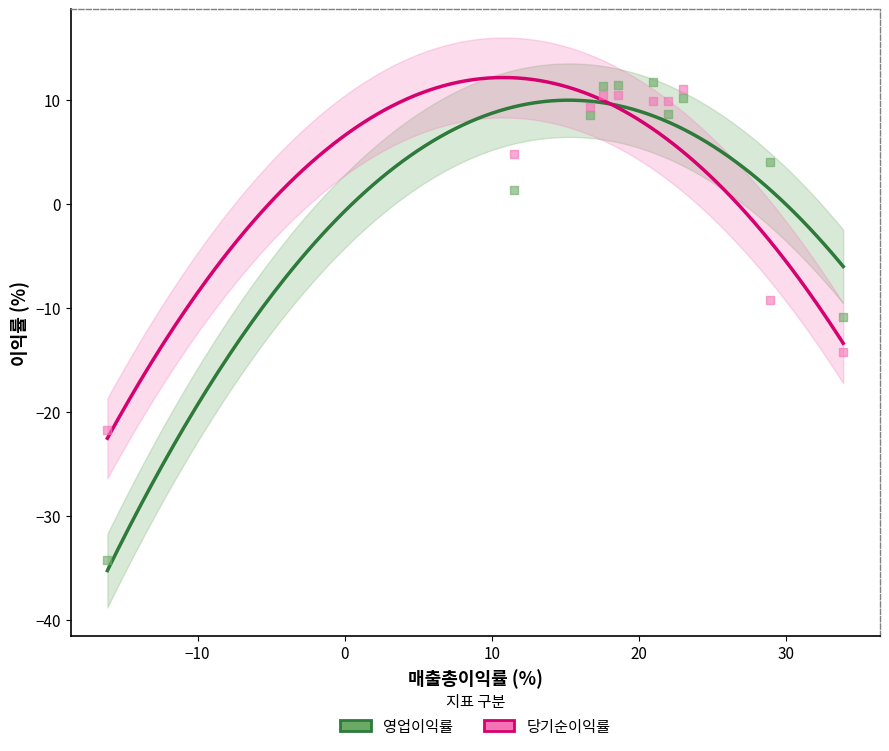

Which series reaches the minimum Y coordinate?

영업이익률